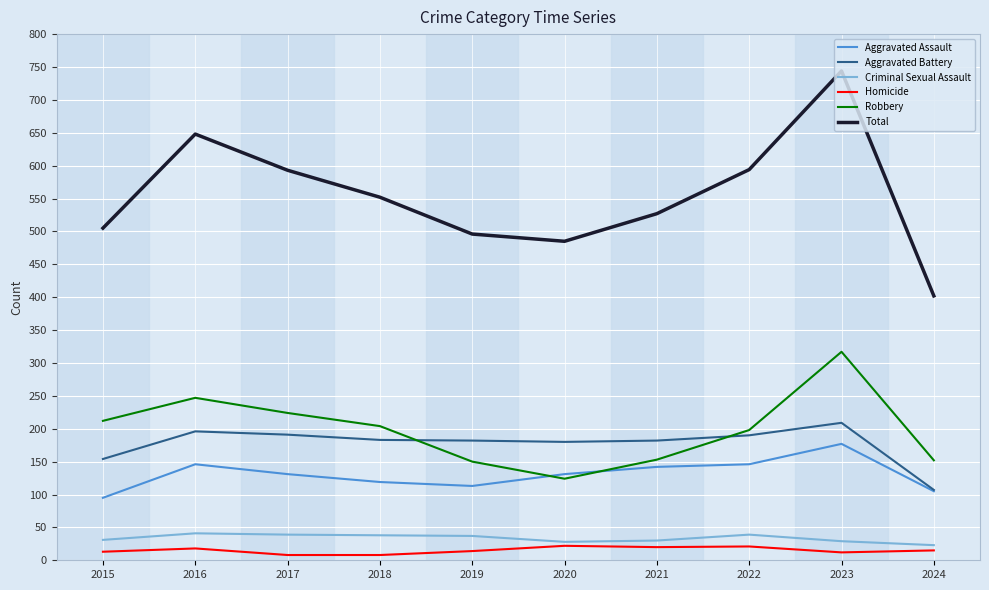

How many values in the Aggravated Battery series are below 183?

5